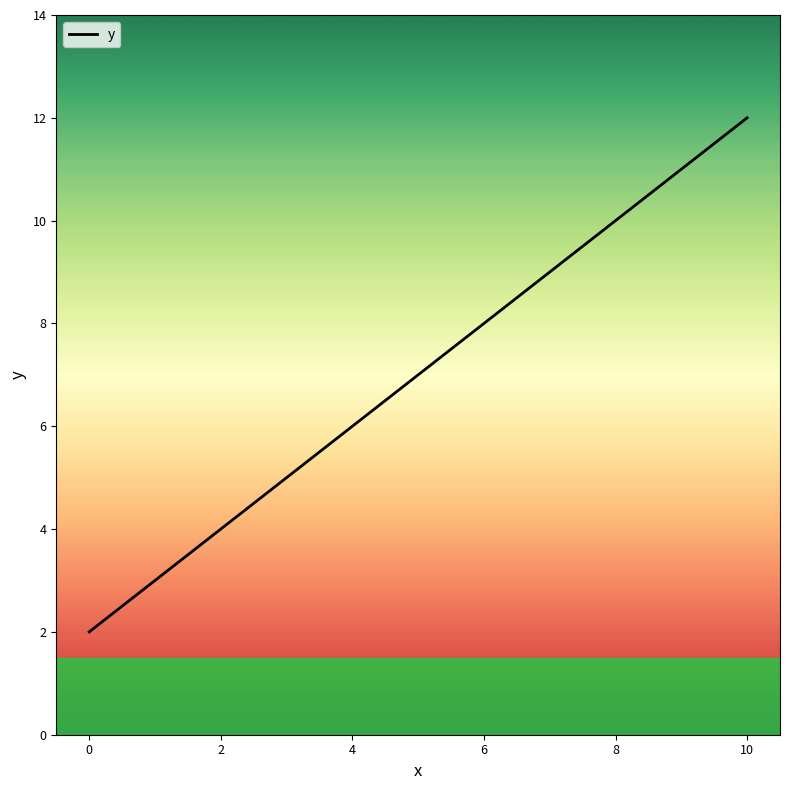

What is the greatest value displayed?

12